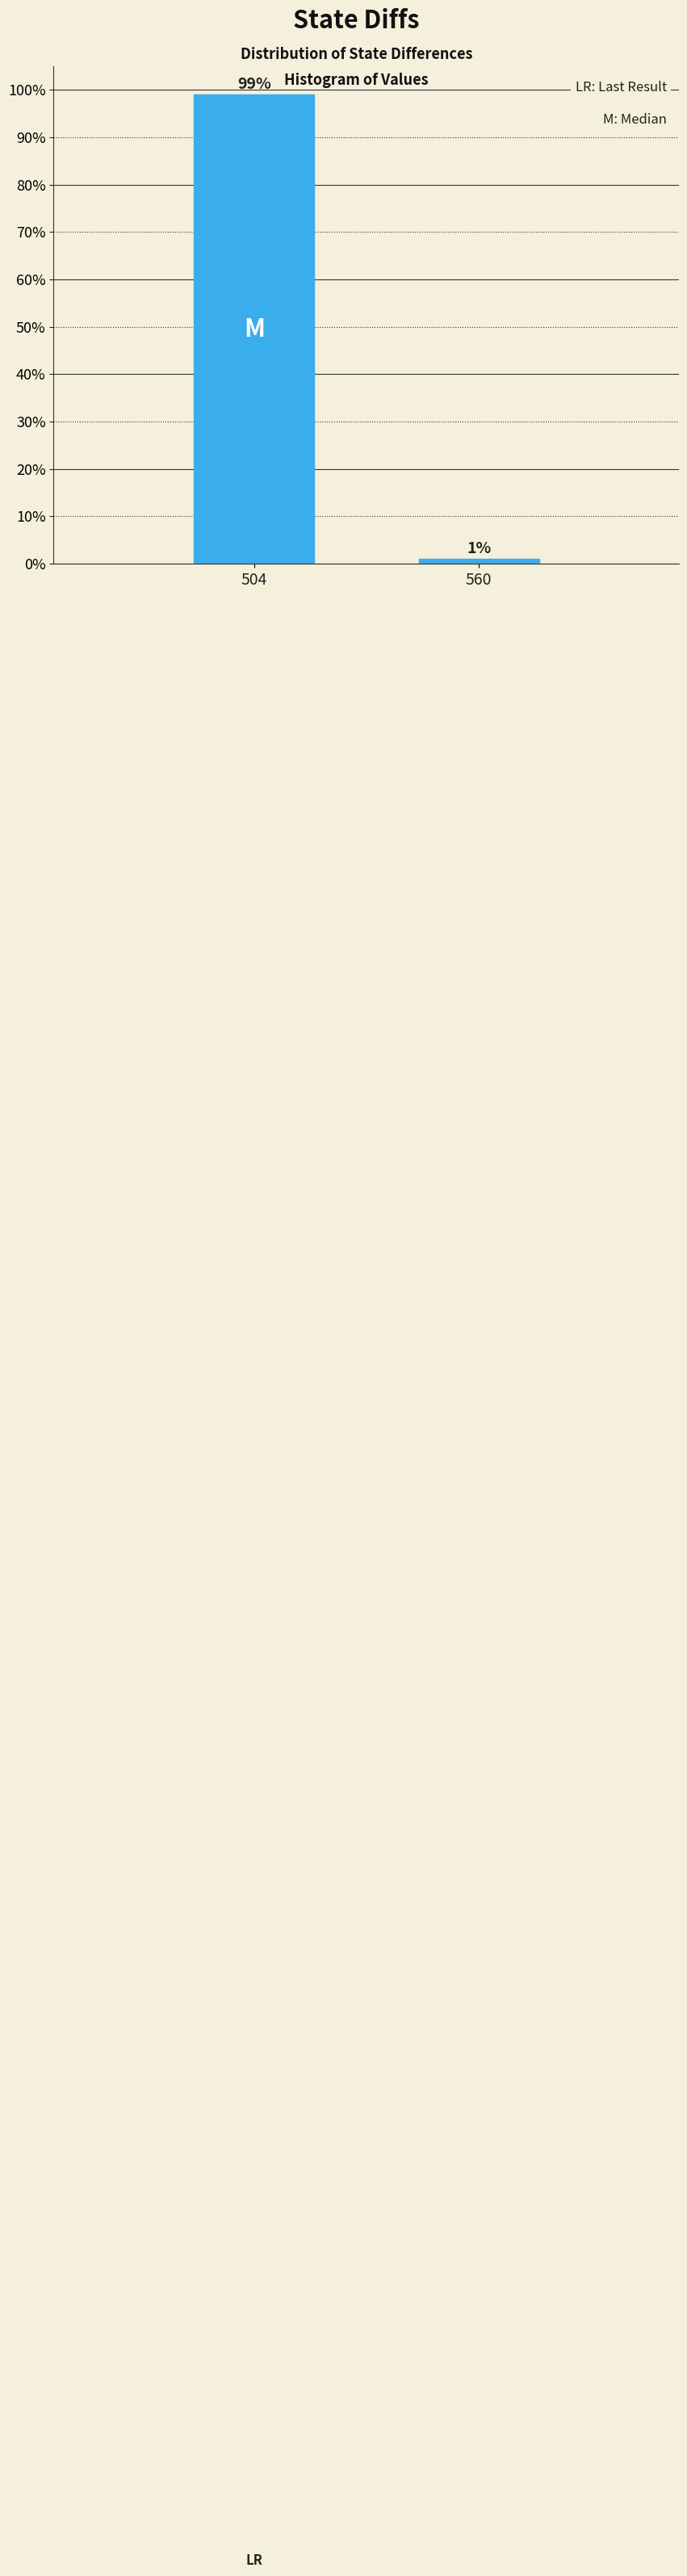

Reading left to right, what are all the values shown in this chart?

99	1